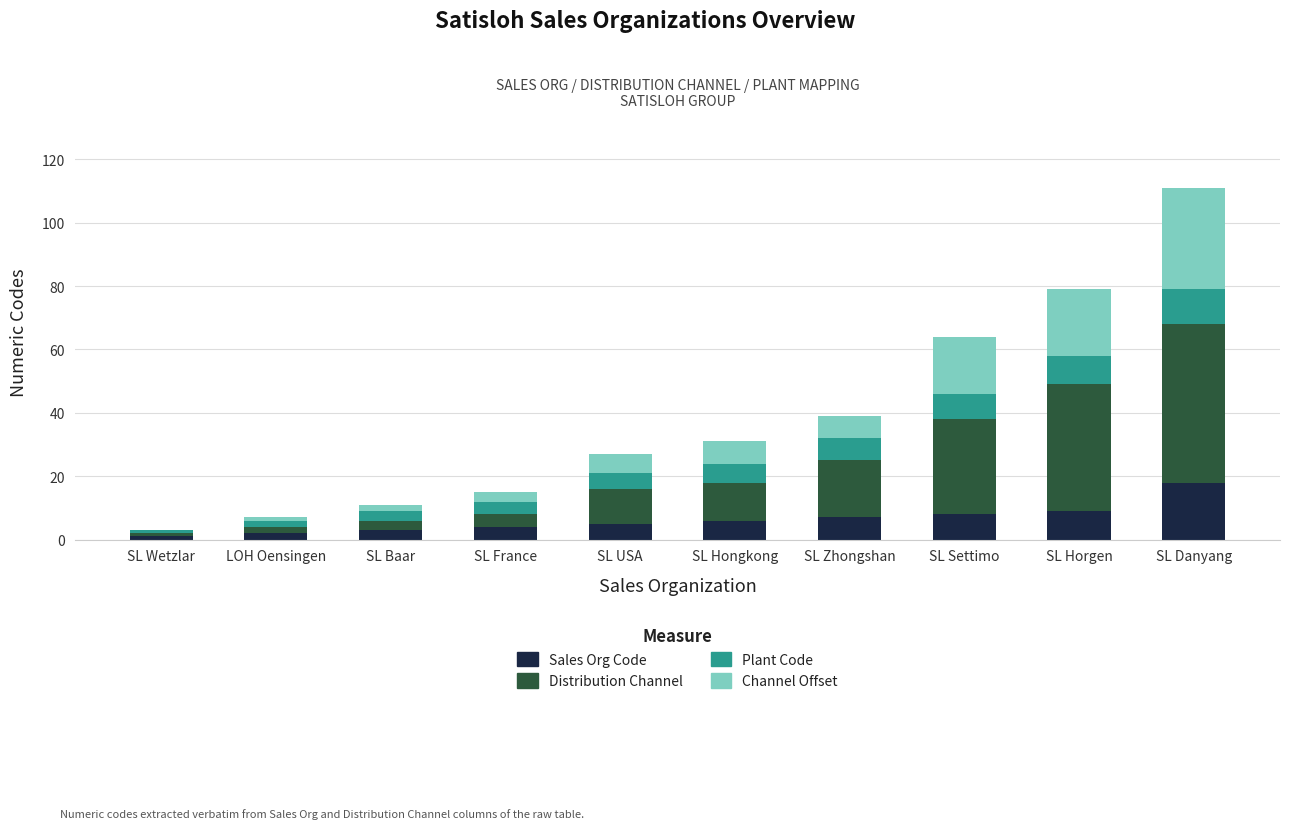

What is the maximum value for Sales Org Code?

18